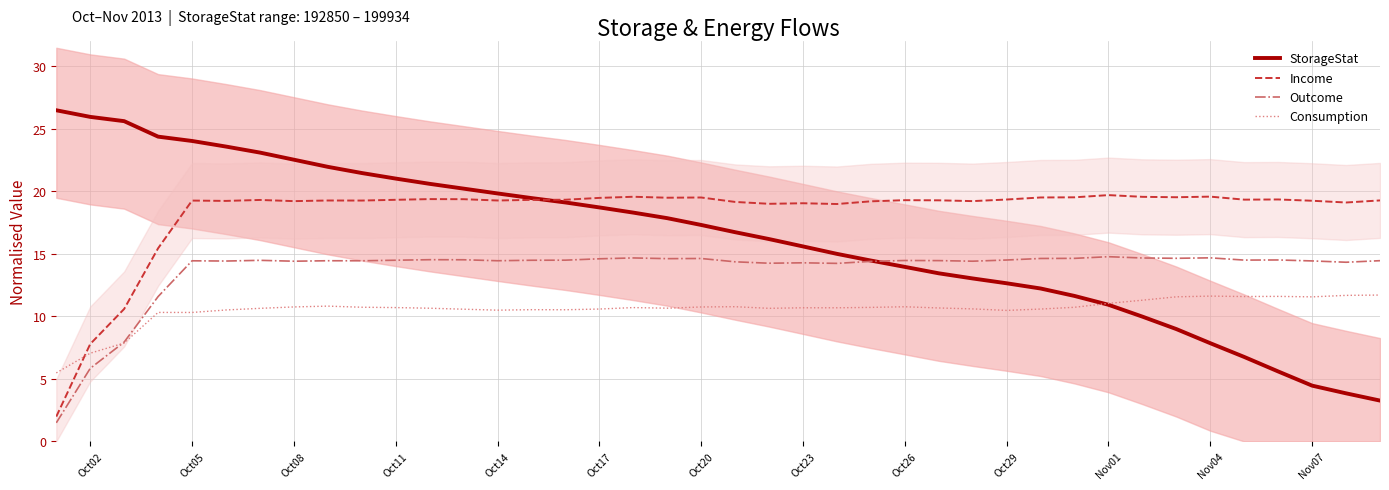

The value of StorageStat at Nov07 is 1.5. True or false?

False